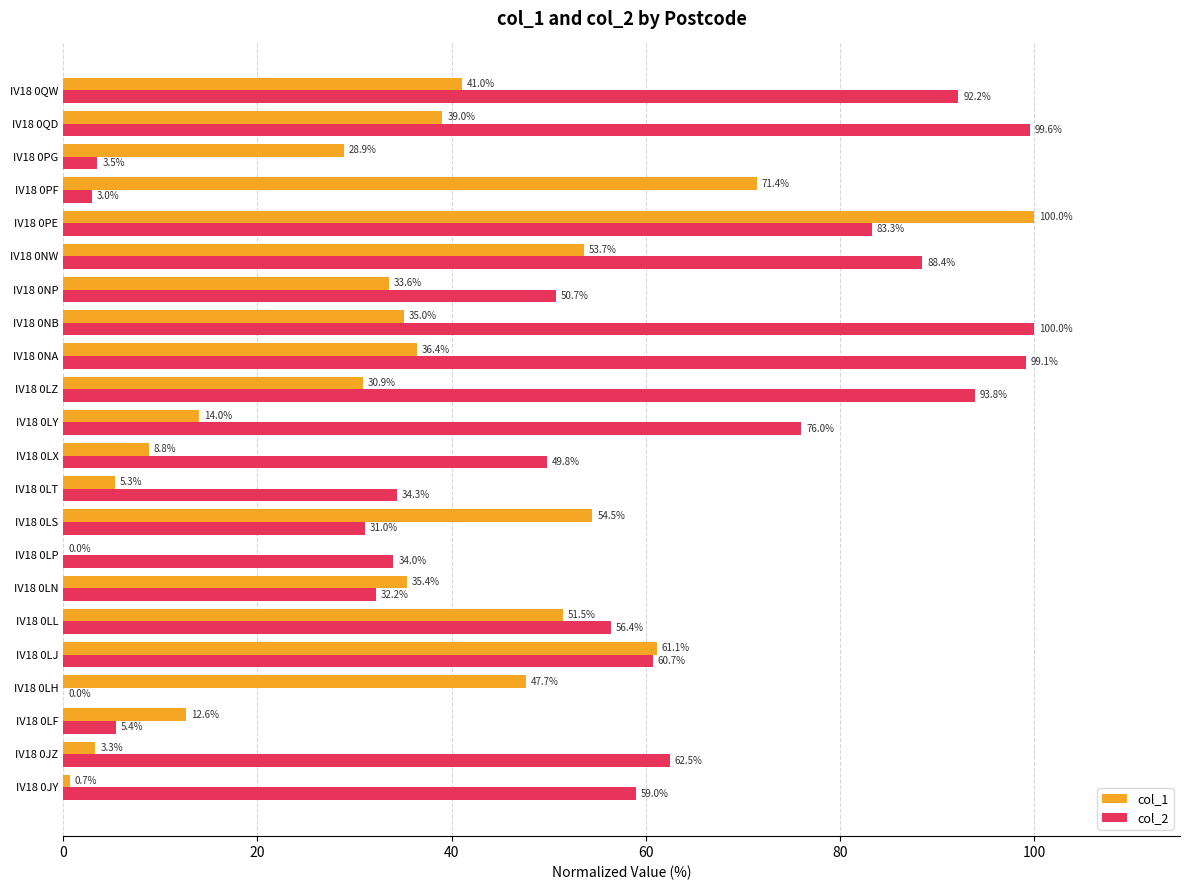

Which series changed the most between IV18 0LZ and IV18 0QD?

col_1